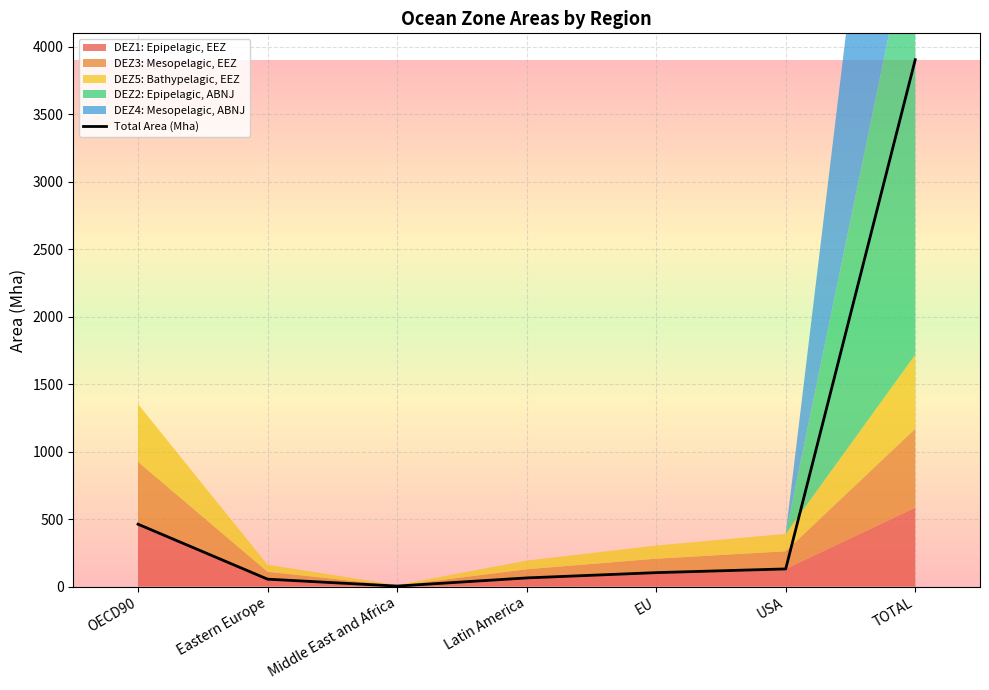

What is the change in value from Middle East and Africa to USA?

+127.0